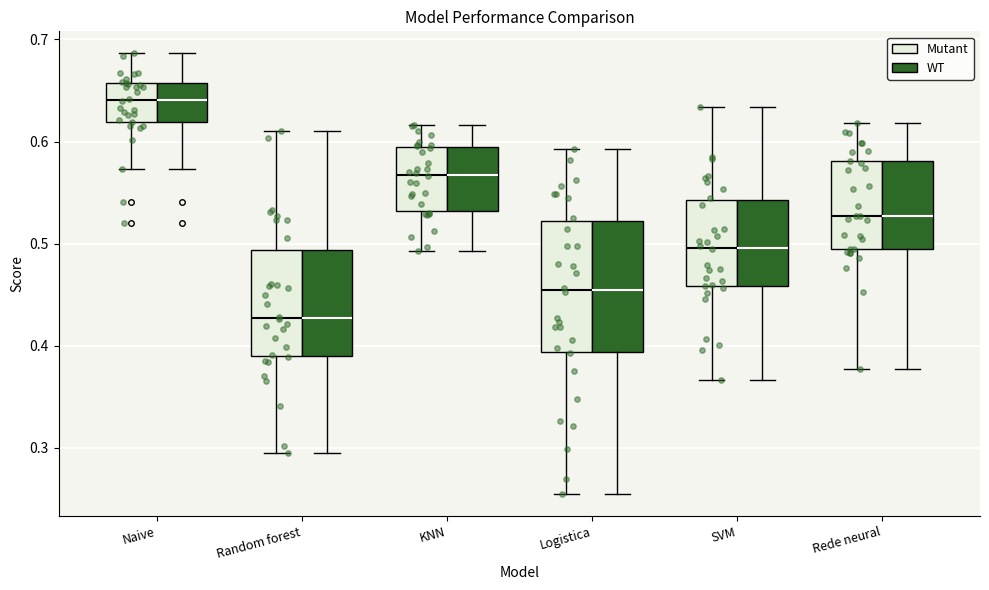

Reading left to right, read every box against the y-axis: the position of its median line, the range the box covers, and the ends of its whiskers. The values are not printed on the chart, so give them approximately, as read against the axis.

Naive (Mutant): median 0.64, box 0.62 to 0.66, whiskers 0.57 to 0.69
Naive (WT): median 0.64, box 0.62 to 0.66, whiskers 0.57 to 0.69
Random forest (Mutant): median 0.43, box 0.39 to 0.49, whiskers 0.29 to 0.61
Random forest (WT): median 0.43, box 0.39 to 0.49, whiskers 0.29 to 0.61
KNN (Mutant): median 0.57, box 0.53 to 0.59, whiskers 0.49 to 0.62
KNN (WT): median 0.57, box 0.53 to 0.59, whiskers 0.49 to 0.62
Logistica (Mutant): median 0.45, box 0.39 to 0.52, whiskers 0.25 to 0.59
Logistica (WT): median 0.45, box 0.39 to 0.52, whiskers 0.25 to 0.59
SVM (Mutant): median 0.50, box 0.46 to 0.54, whiskers 0.37 to 0.63
SVM (WT): median 0.50, box 0.46 to 0.54, whiskers 0.37 to 0.63
Rede neural (Mutant): median 0.53, box 0.49 to 0.58, whiskers 0.38 to 0.62
Rede neural (WT): median 0.53, box 0.49 to 0.58, whiskers 0.38 to 0.62